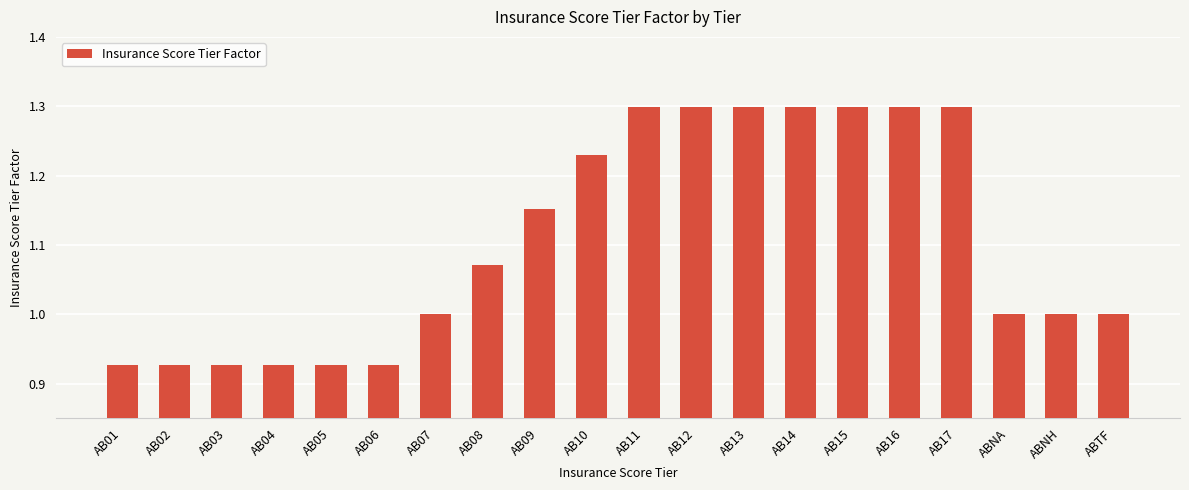

What is the label of the 12th bar from the right?

AB09